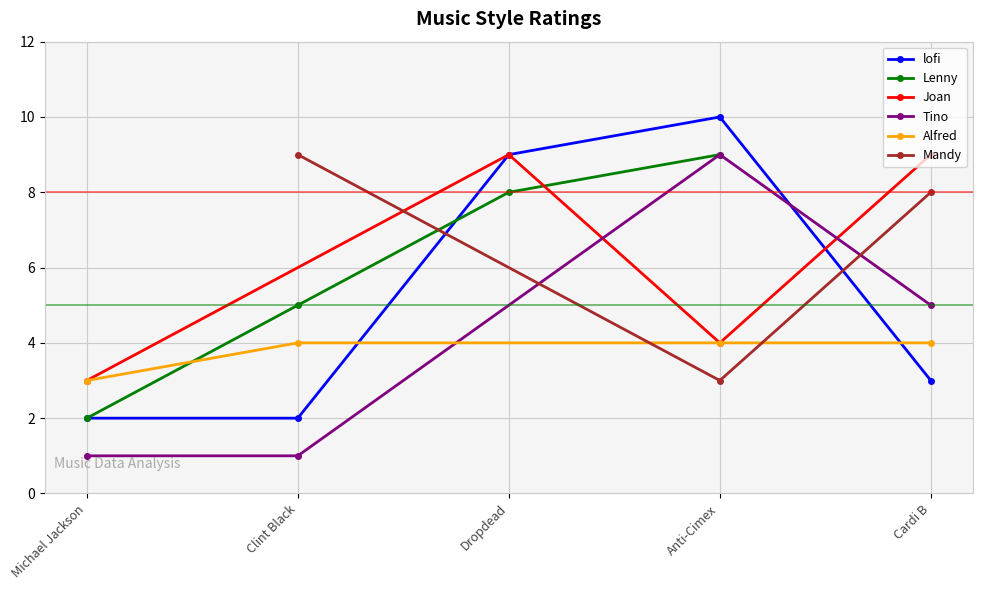

Which category has the lowest value in the Alfred series?

Michael Jackson